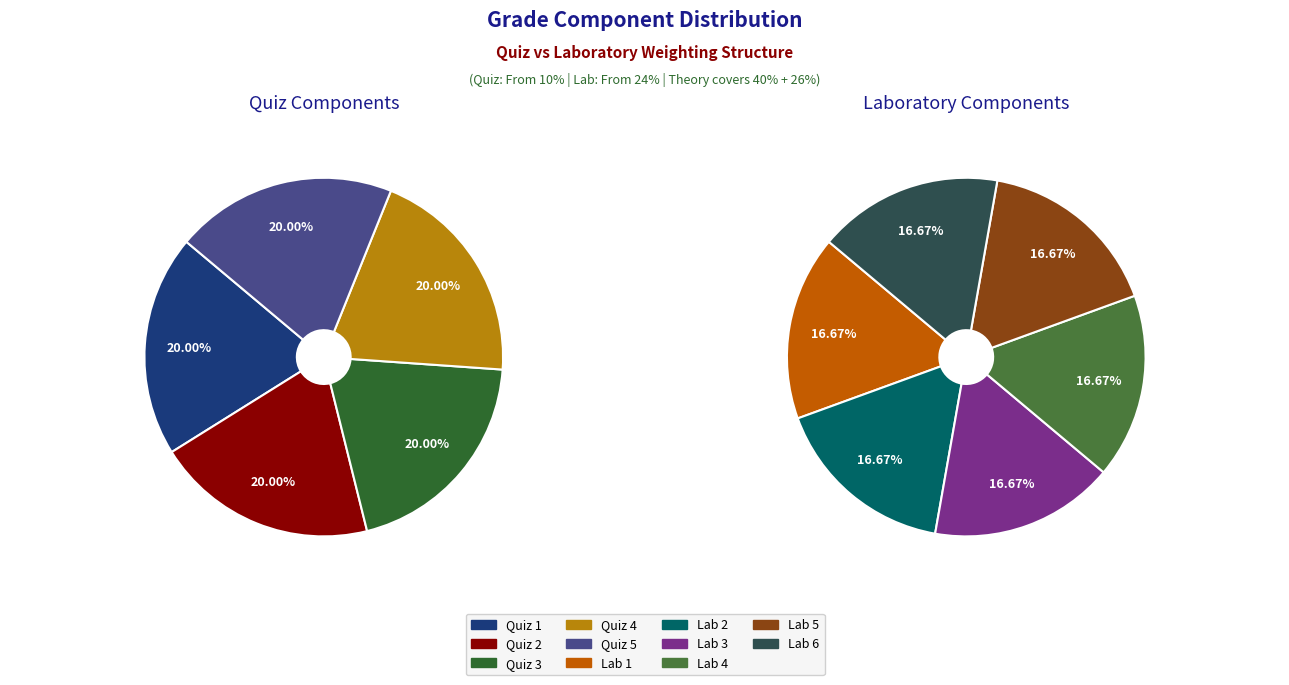

The Lab 6 slice represents 27% of the pie. True or false?

False